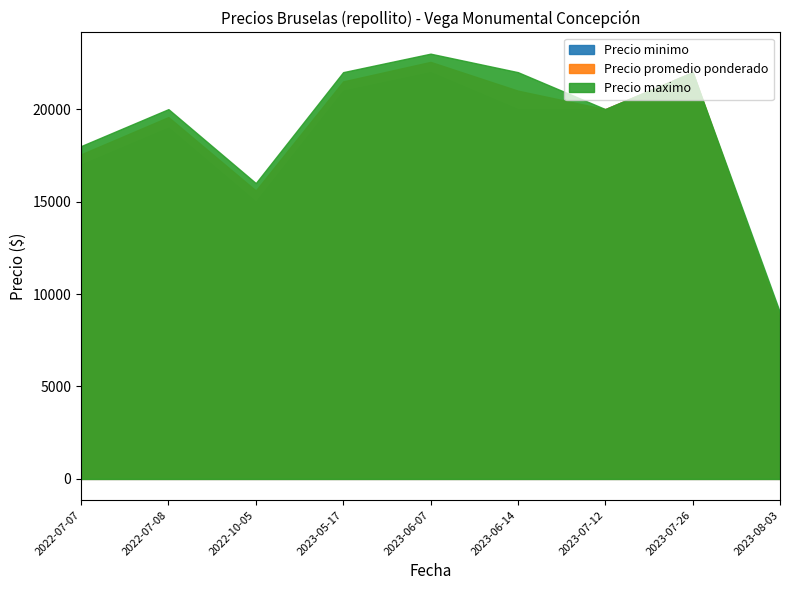

What value does the Precio promedio ponderado series have at 2023-06-14, to the nearest 100?

21000